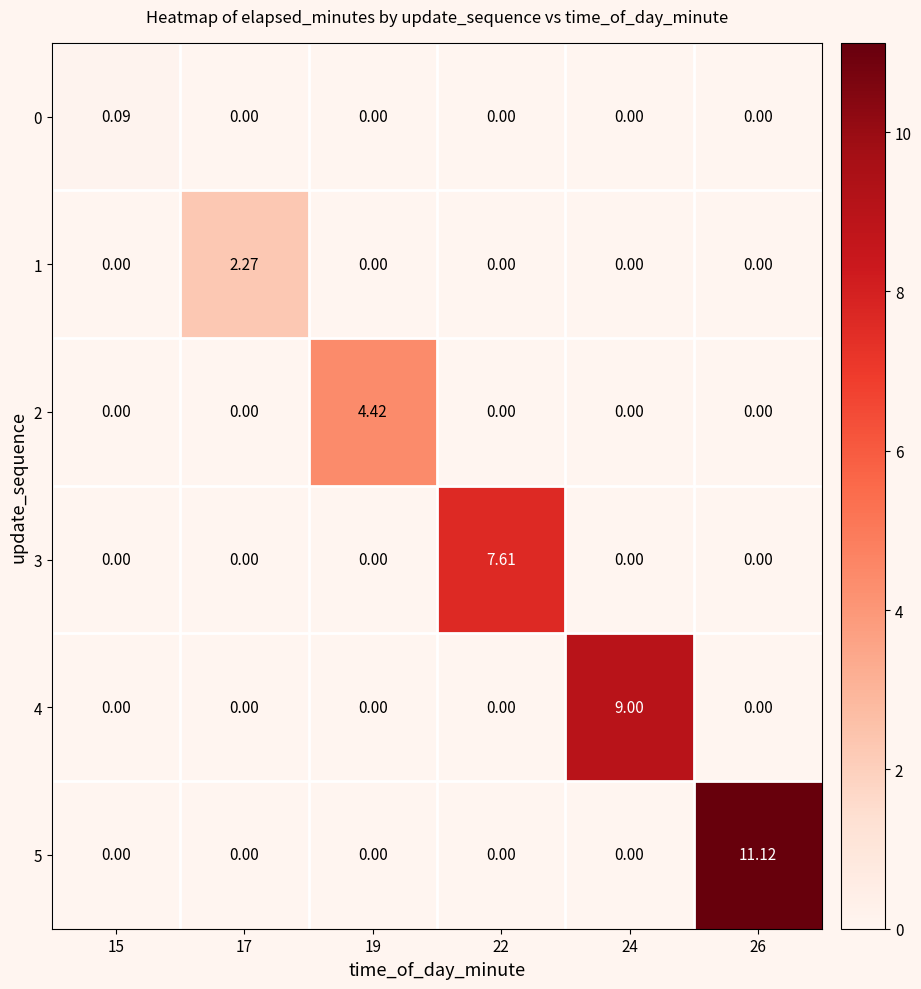

Is the value of 5 at 26 greater than the value of 3 at 15?

Yes